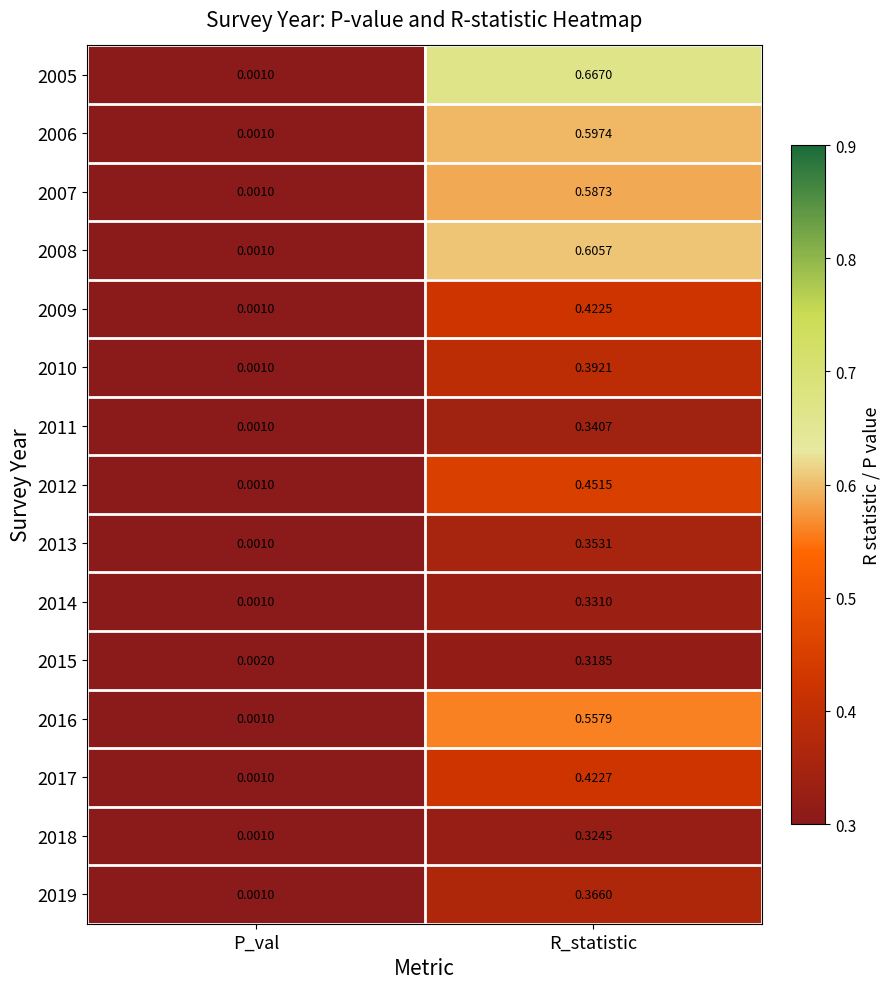

At which category is the sum across all series the highest?

R_statistic